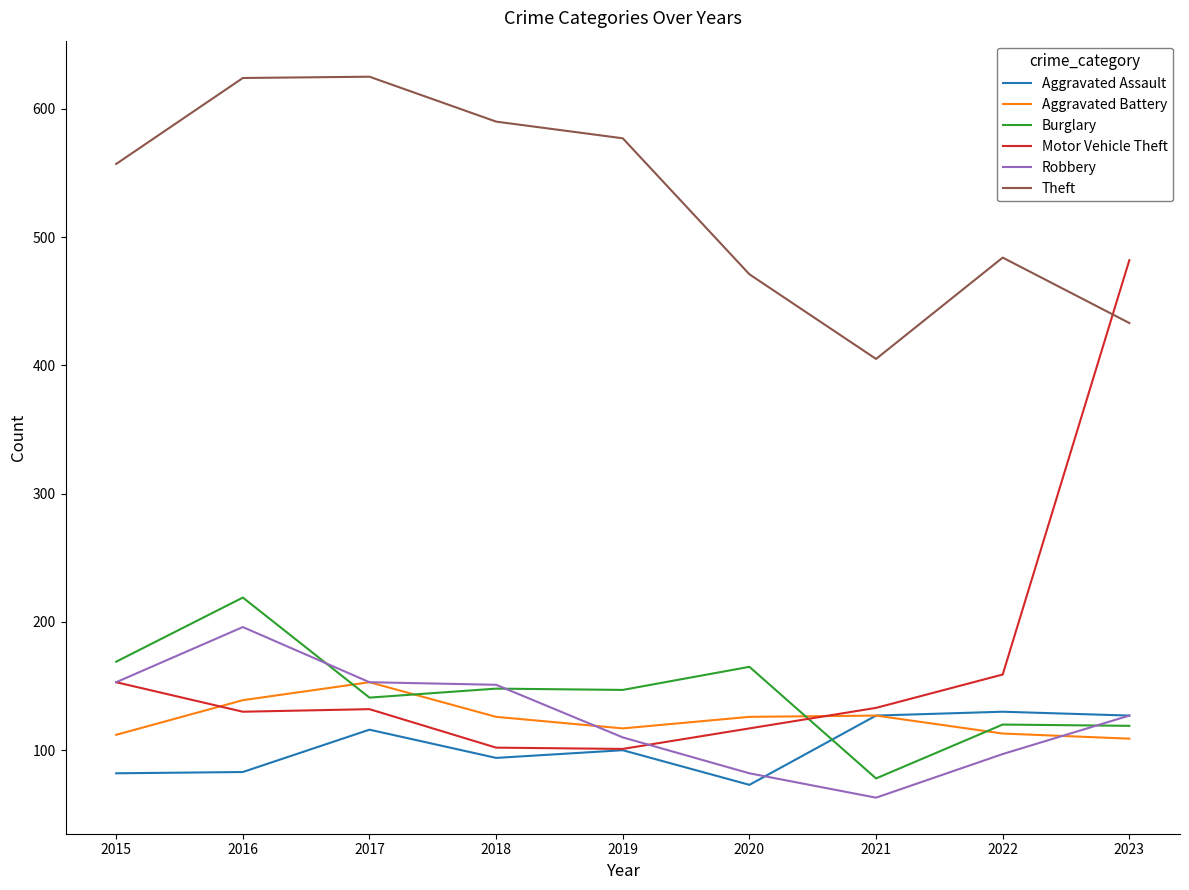

List the series in order of their peak value, highest first.

Theft, Motor Vehicle Theft, Burglary, Robbery, Aggravated Battery, Aggravated Assault